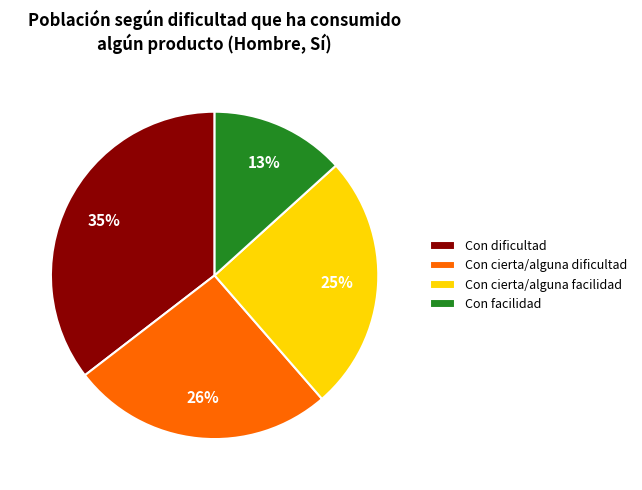

Is there a majority slice in this chart?

No